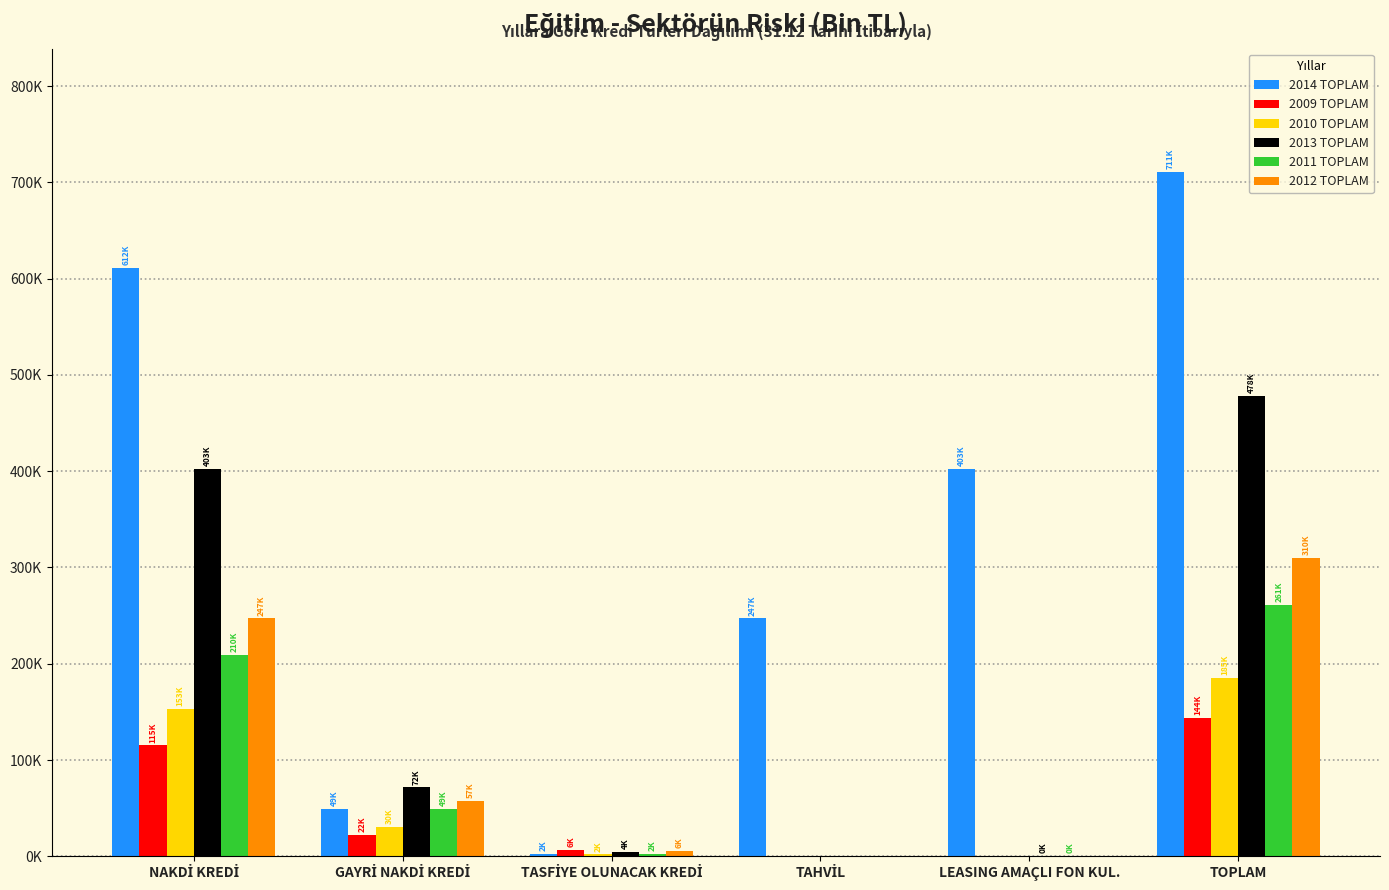

What are all the series names shown in the legend?

2014 TOPLAM, 2009 TOPLAM, 2010 TOPLAM, 2013 TOPLAM, 2011 TOPLAM, 2012 TOPLAM